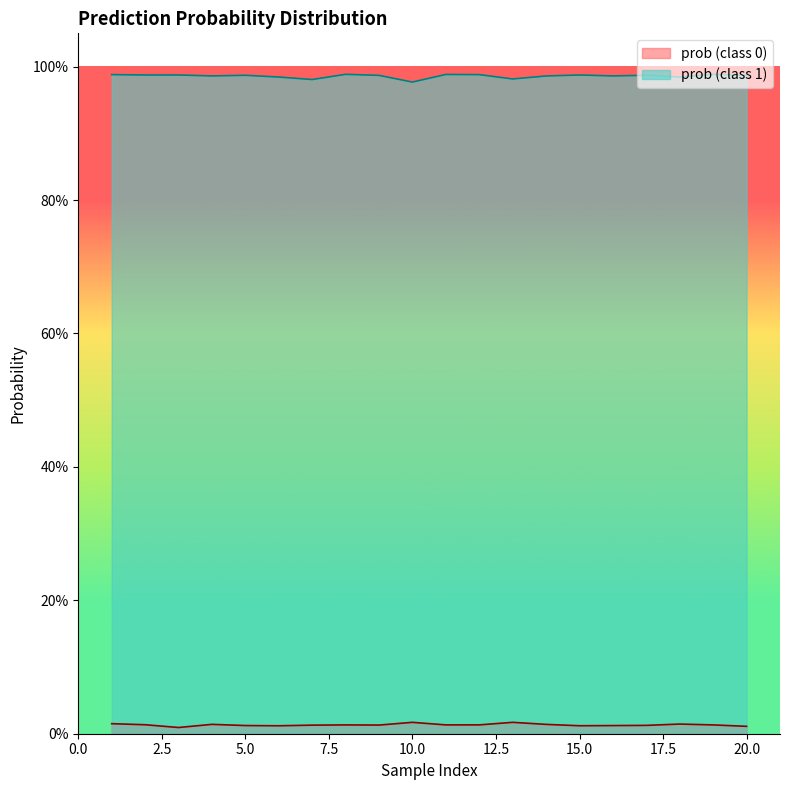

The value of prob_class_1 at 5.0 is 1.0. True or false?

True